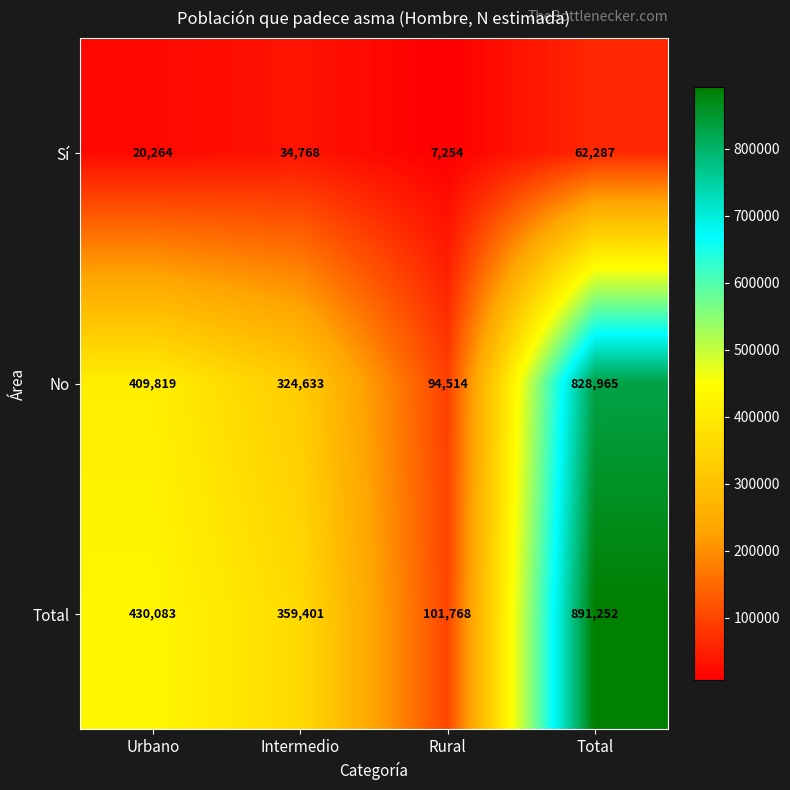

How many Sí values are between 20264 and 62287?

3